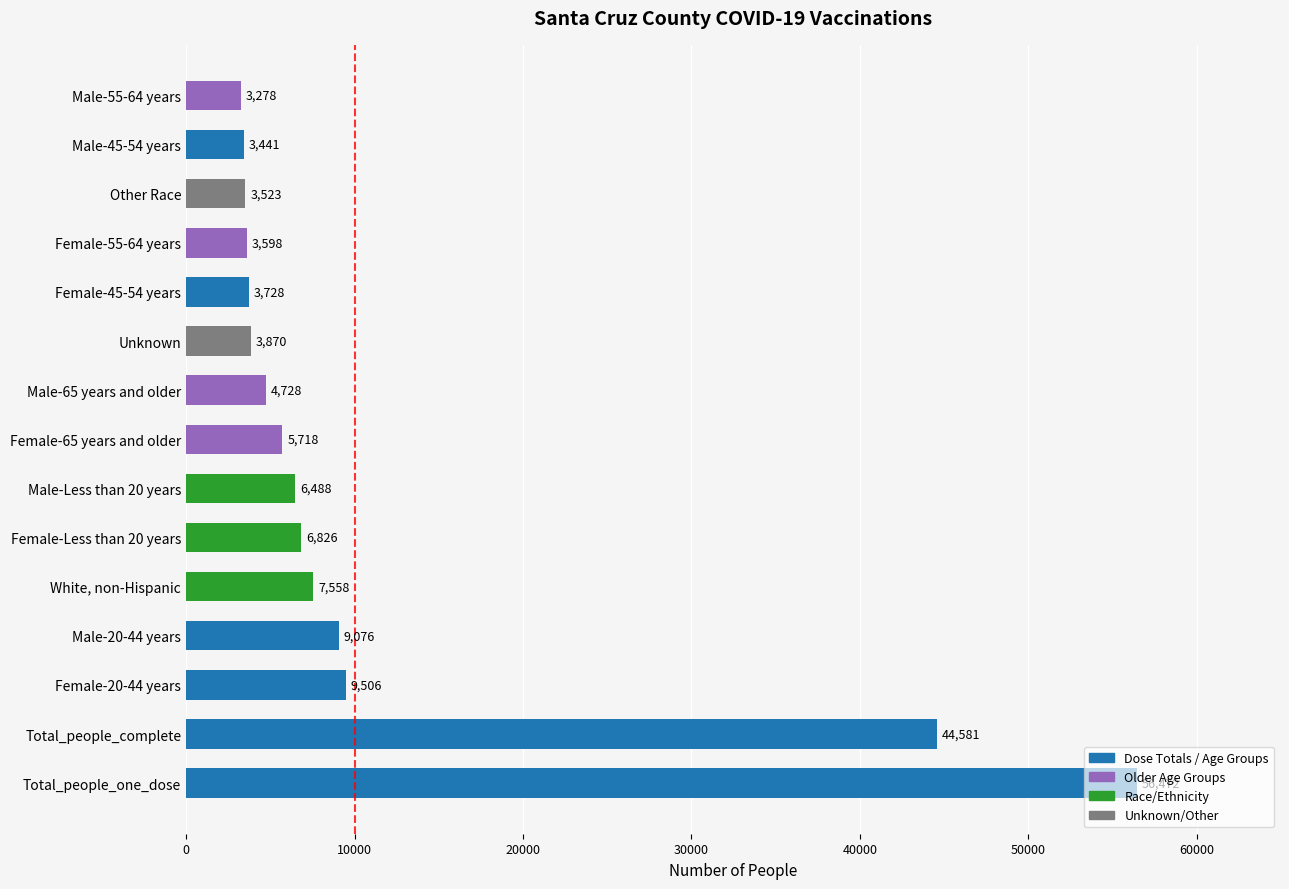

How many bars are there in total?

15